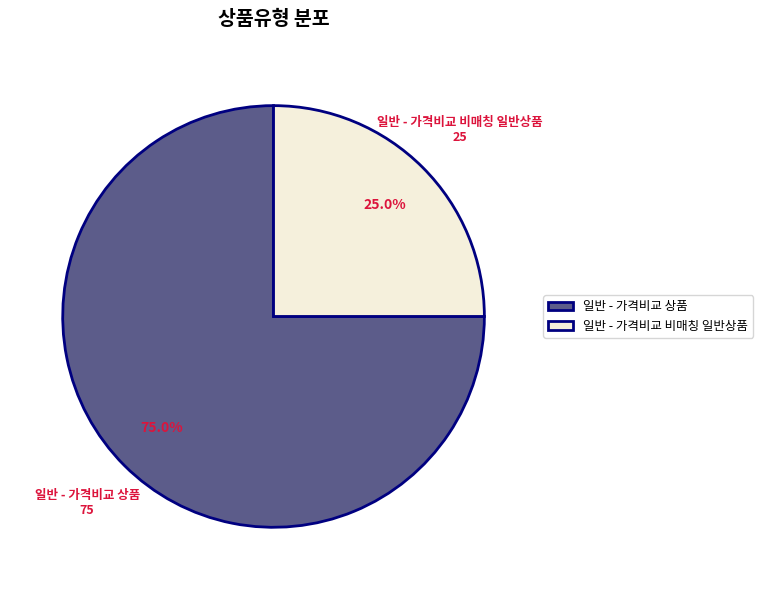

To the nearest percent, what portion does 일반 - 가격비교 상품 represent?

75%